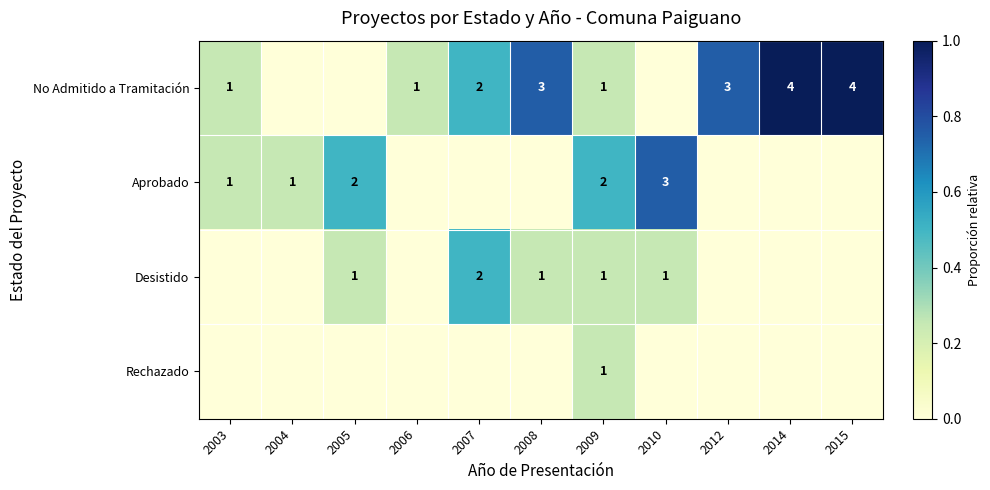

True or false: Desistido has a value of 2 at 2010.

False